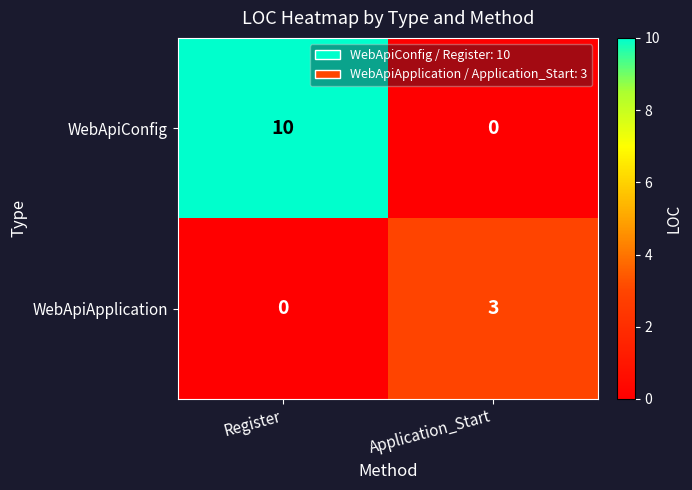

Between Register and Application_Start, which series saw the biggest shift?

WebApiConfig